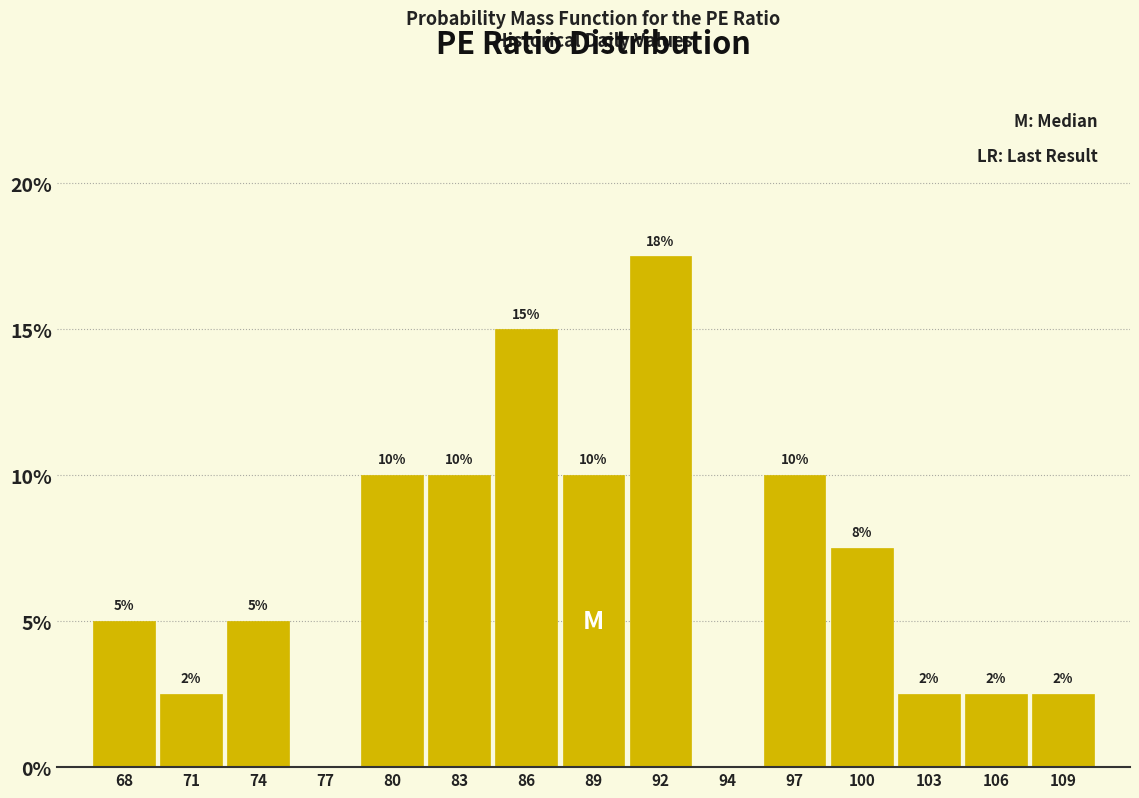

At which category does the chart reach its peak across all series?

92